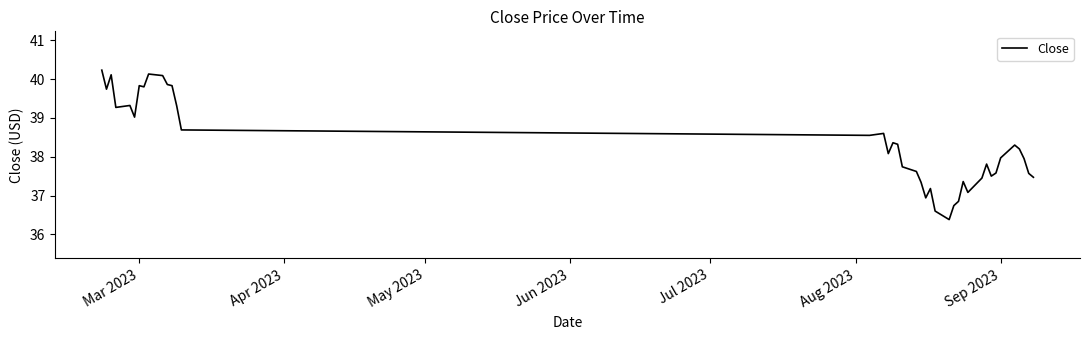

What is the smallest value displayed?

36.4